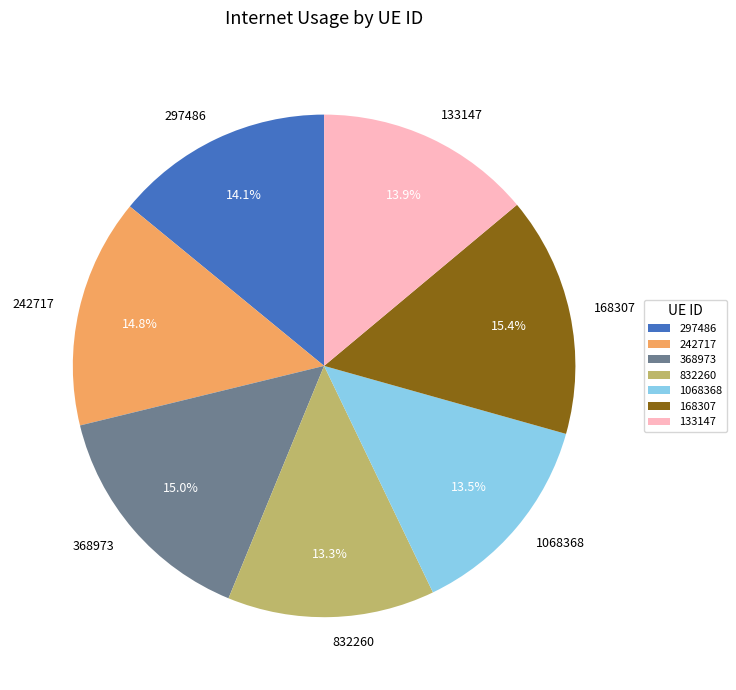

To the nearest percent, what is the combined percentage of 832260 and 297486?

27%